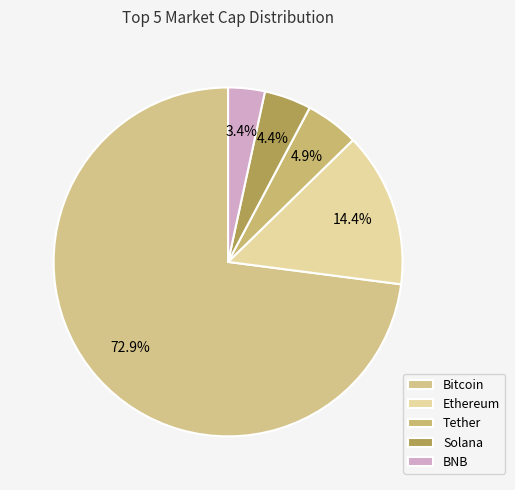

How many slices are in this pie chart?

5